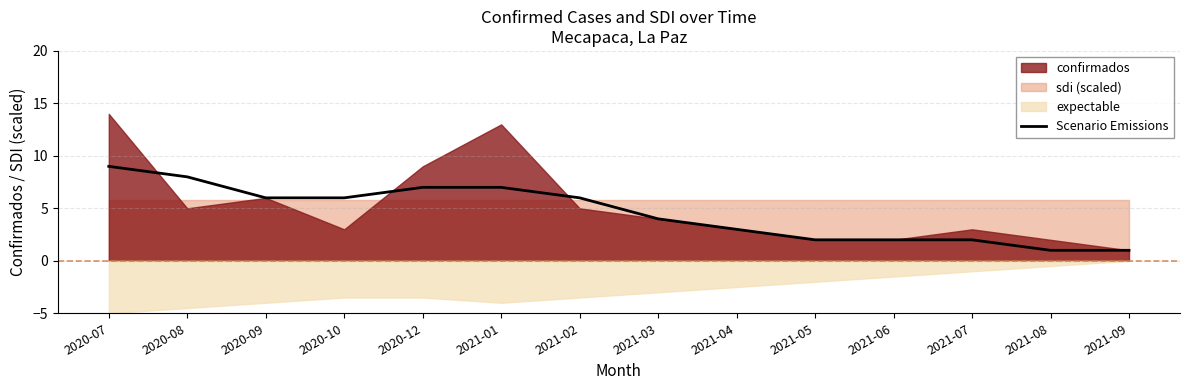

Reading left to right, list all the values displayed in this chart.

9	8	6	6	7	7	6	4	3	2	2	2	1	1